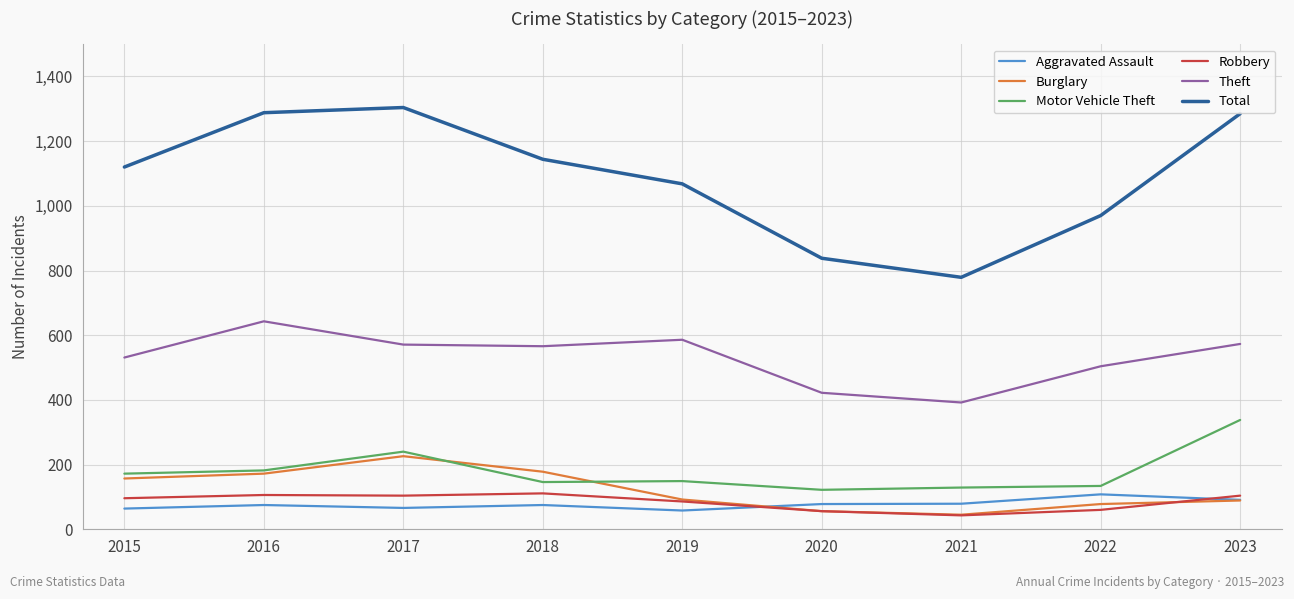

What are all the series names shown in the legend?

Aggravated Assault, Burglary, Motor Vehicle Theft, Robbery, Theft, Total